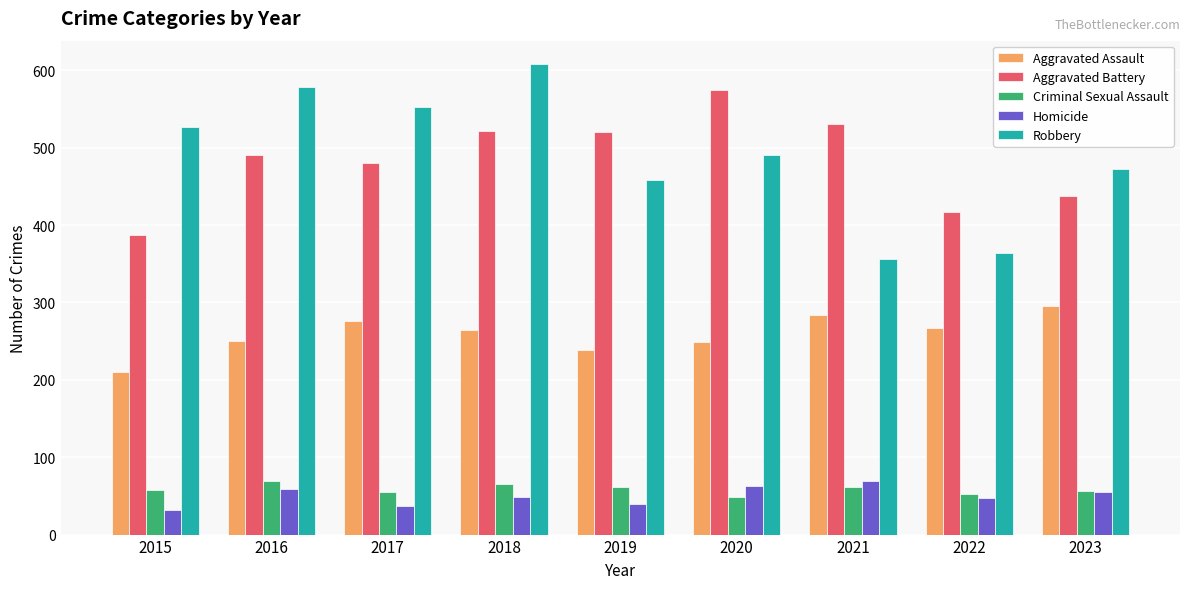

The value of Robbery at 2016 is 579. True or false?

True